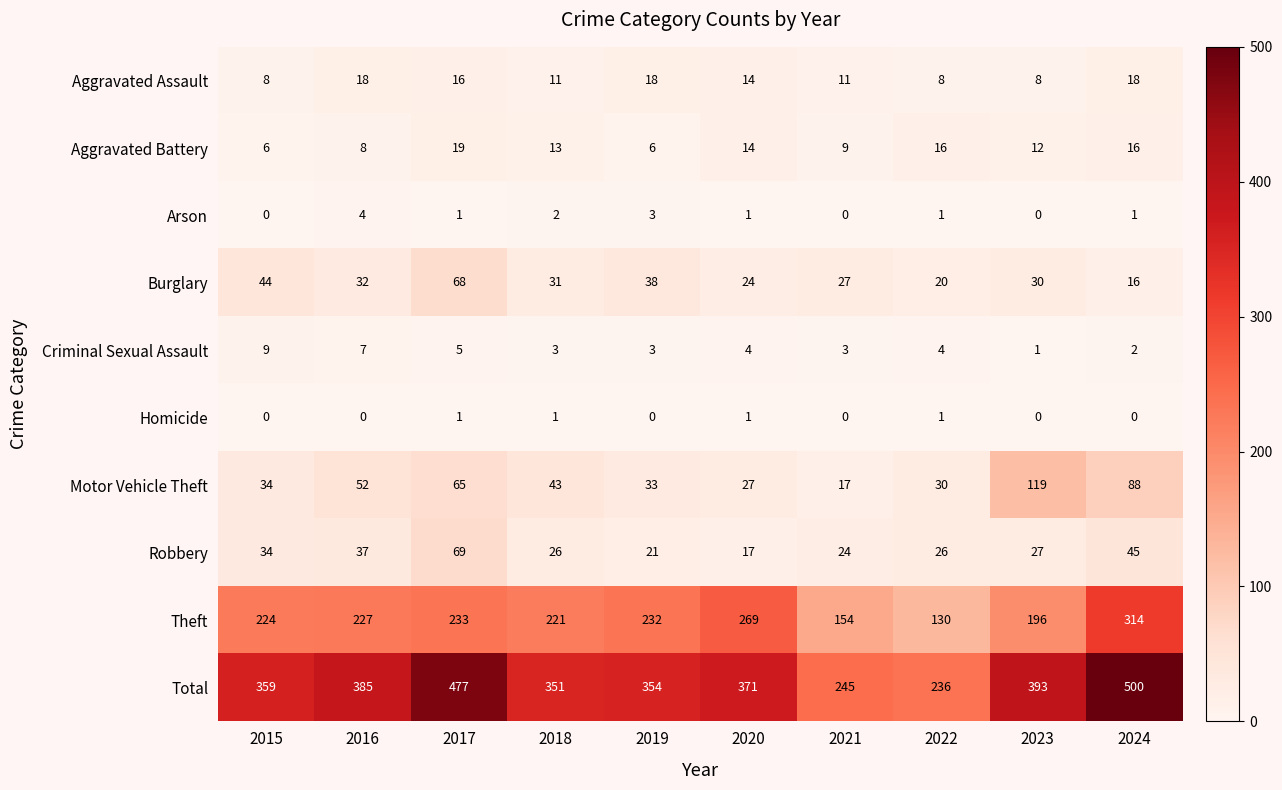

Is it true that Burglary equals 24 at 2020?

True